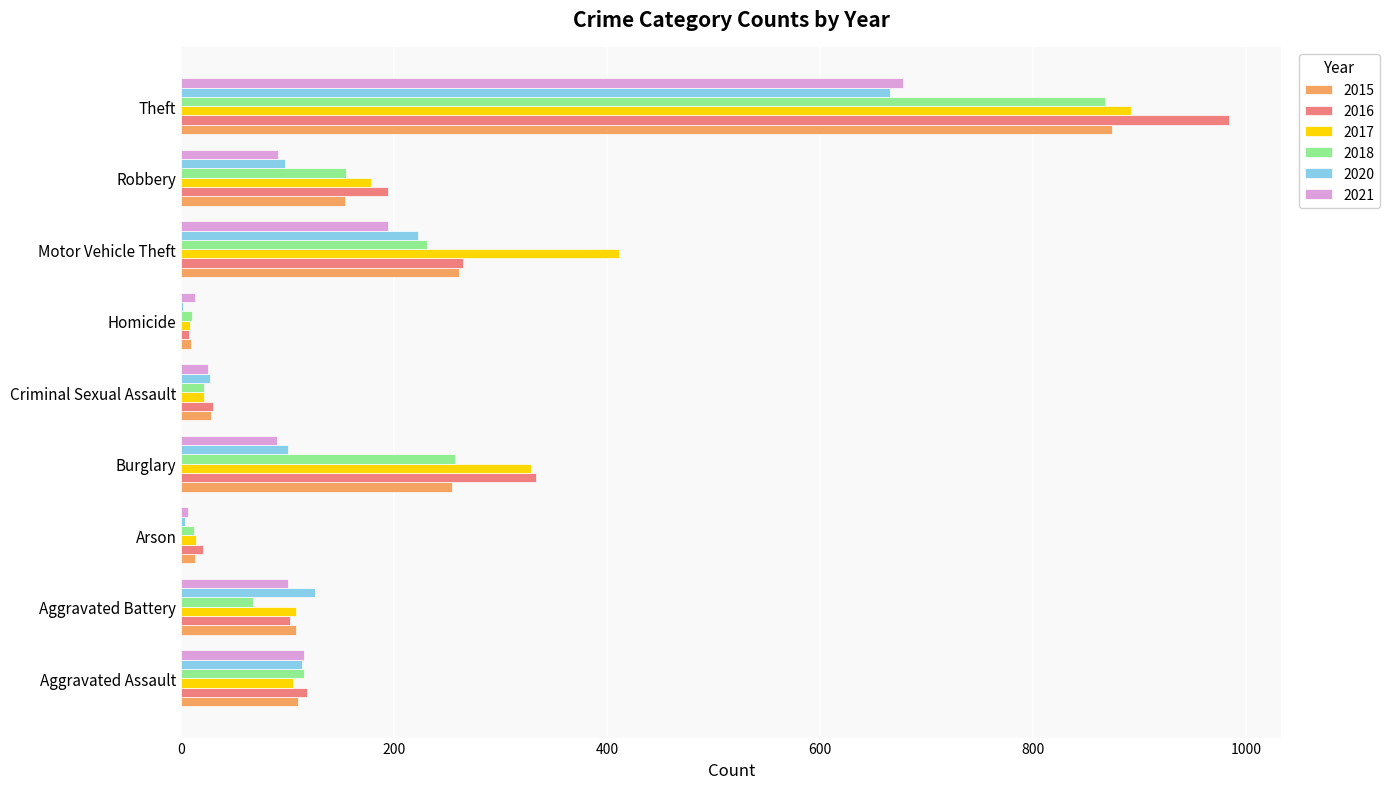

Is it true that 2021 equals 134 at Burglary?

False